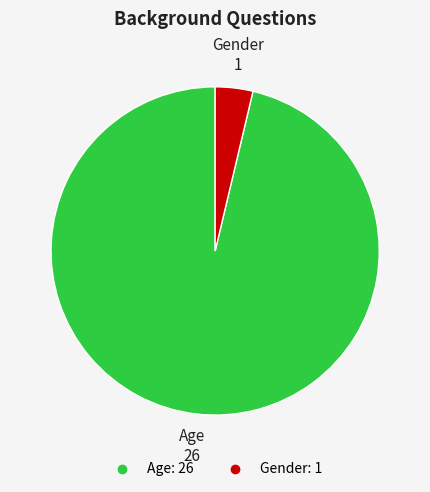

Which category has the smallest portion of the pie?

Gender